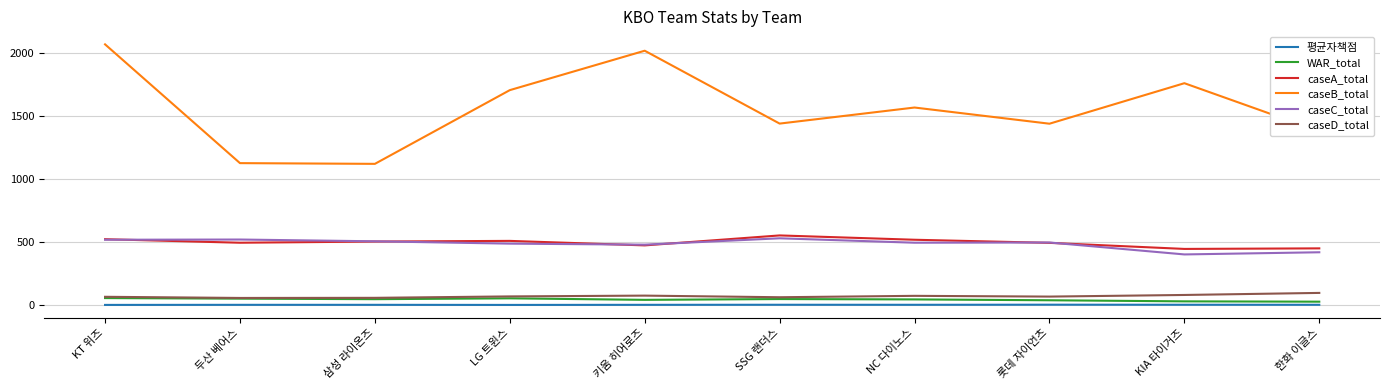

Which series has the largest total across all categories?

caseB_total